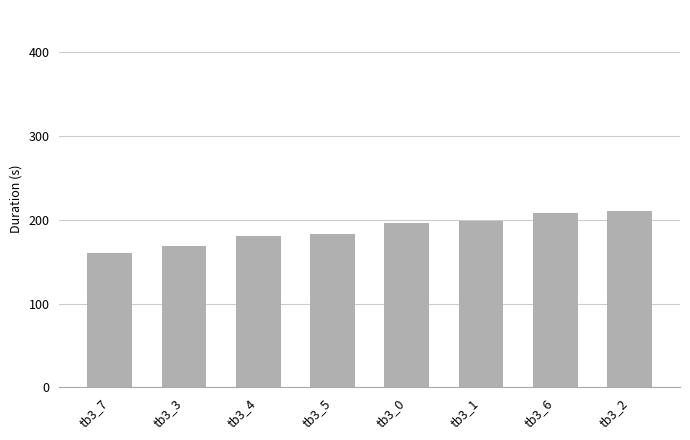

Read the value at tb3_0.

196.4